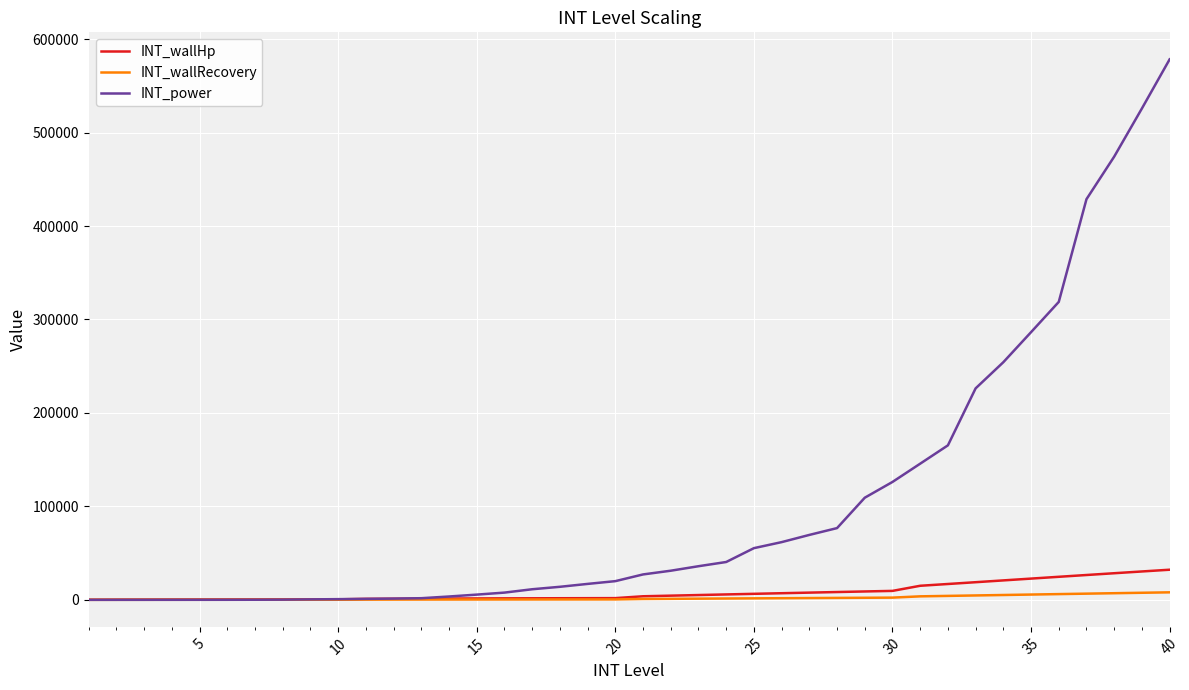

Which series has the largest total across all categories?

INT_power